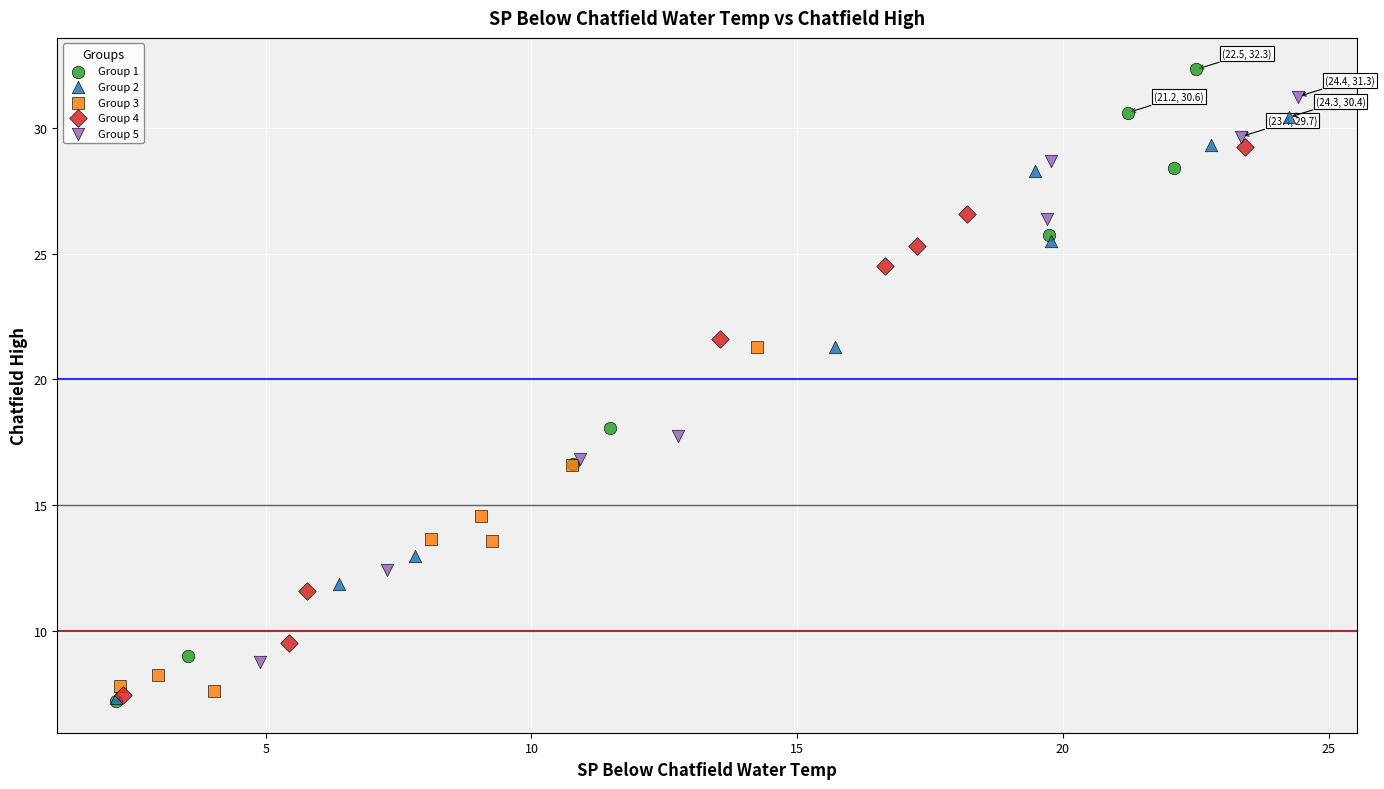

Which series has the largest Y range (max minus min)?

Group 1